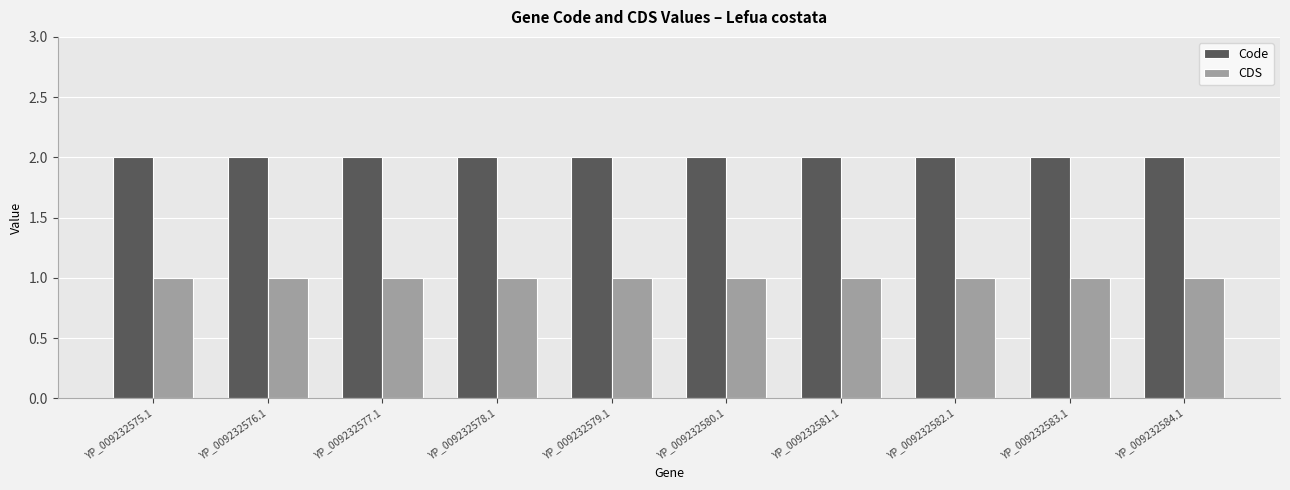

Reading left to right, transcribe all the data shown in this chart.

Code: YP_009232575.1=2	YP_009232576.1=2	YP_009232577.1=2	YP_009232578.1=2	YP_009232579.1=2	YP_009232580.1=2	YP_009232581.1=2	YP_009232582.1=2	YP_009232583.1=2	YP_009232584.1=2
CDS: YP_009232575.1=1	YP_009232576.1=1	YP_009232577.1=1	YP_009232578.1=1	YP_009232579.1=1	YP_009232580.1=1	YP_009232581.1=1	YP_009232582.1=1	YP_009232583.1=1	YP_009232584.1=1